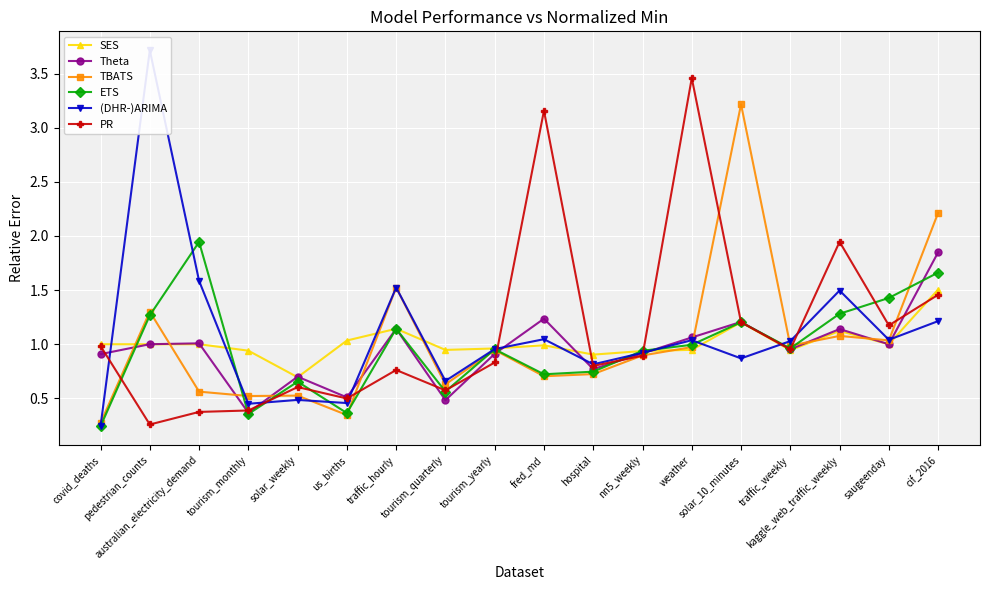

True or false: TBATS and ETS intersect in this chart.

True